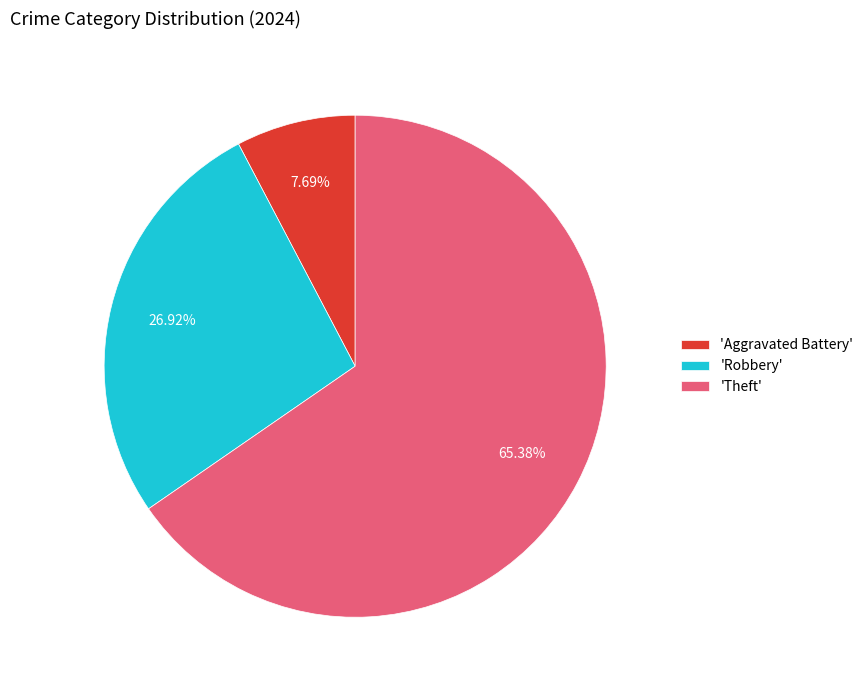

Is there any slice that represents more than half of the pie?

Yes